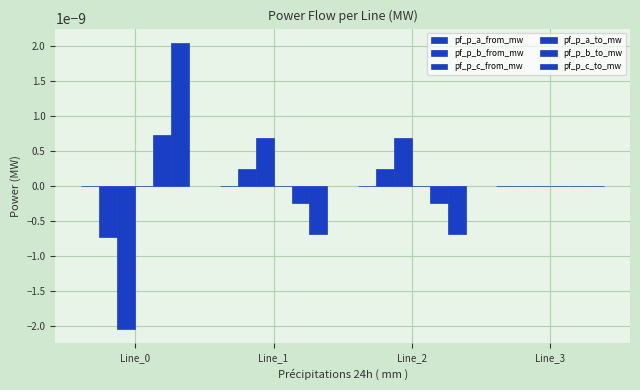

At which category is the sum across all series the highest?

Line_2